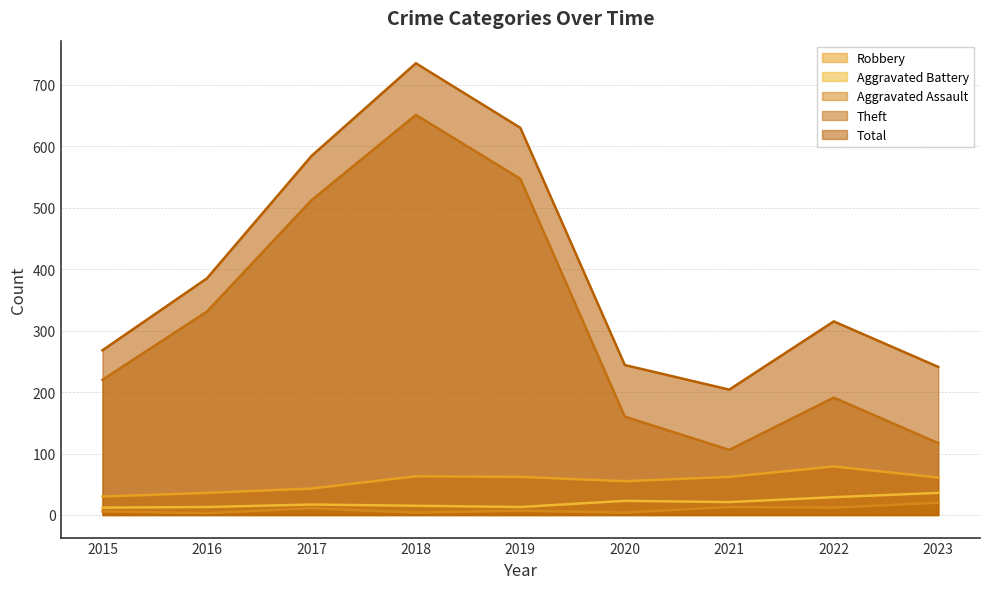

How many values in the Total series are below 315?

4